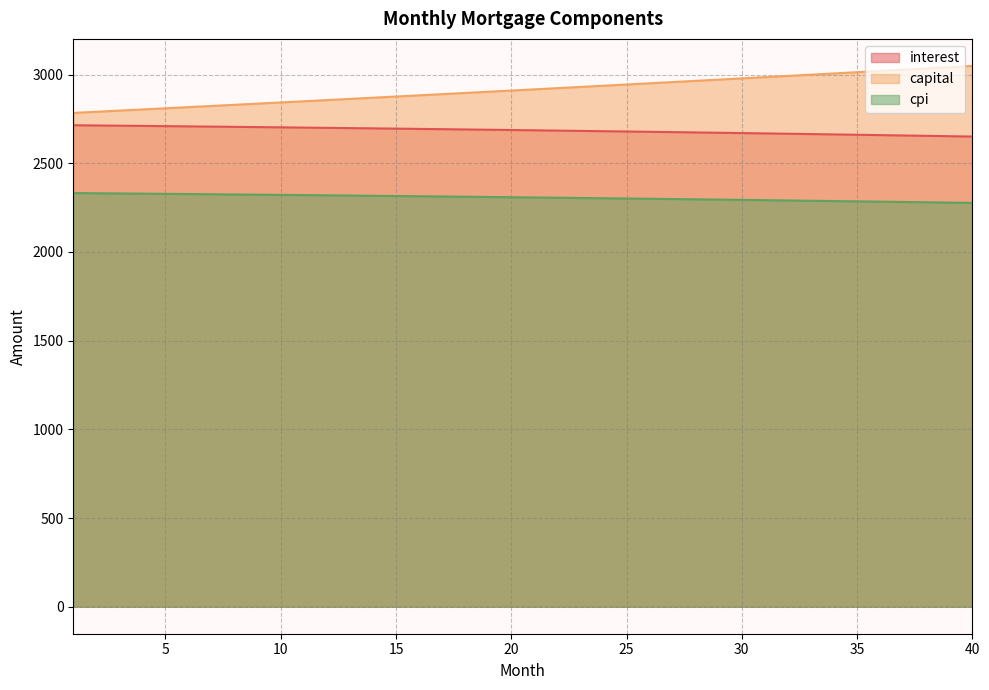

True or false: capital and interest cross at least once.

False